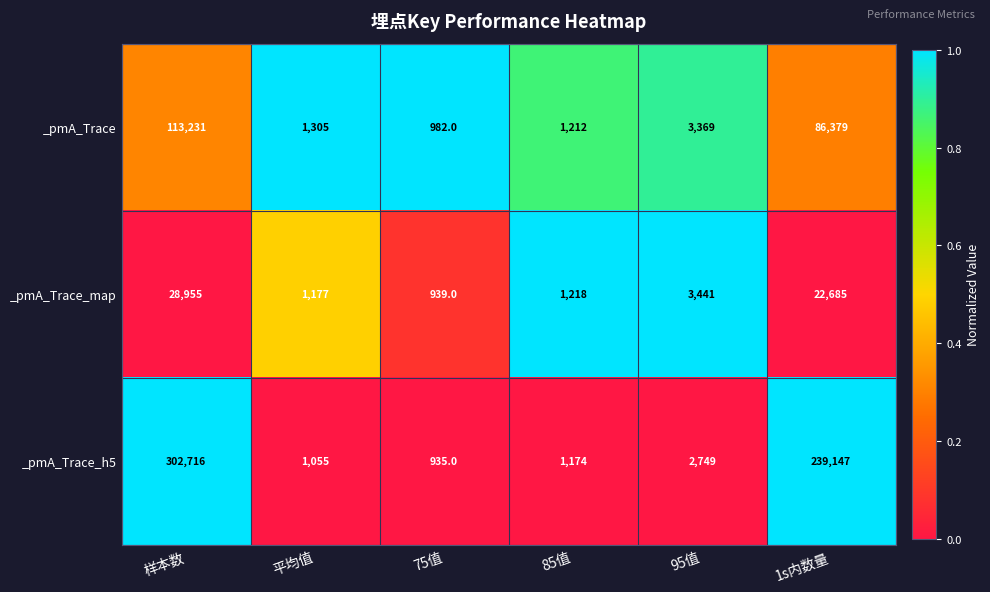

What is the difference between the maximum and second lowest values in the _pmA_Trace_h5 series?

301661